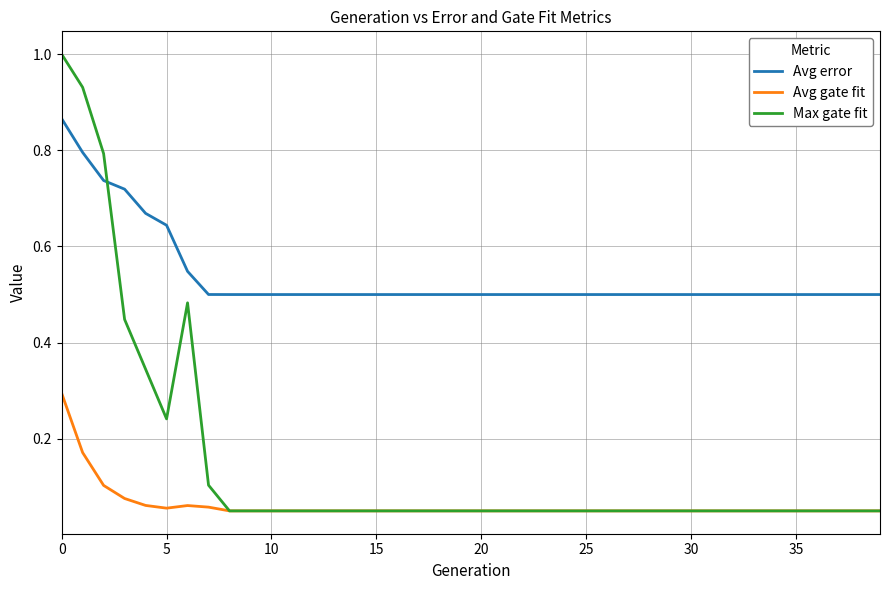

True or false: Avg error and Avg gate fit cross at least once.

False